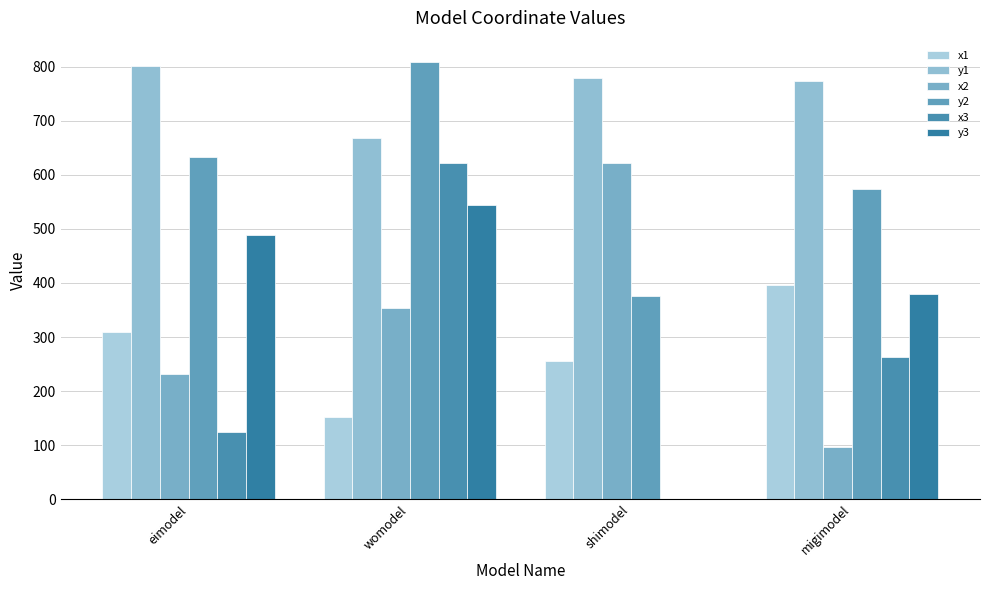

Count the number of categories in the chart.

4